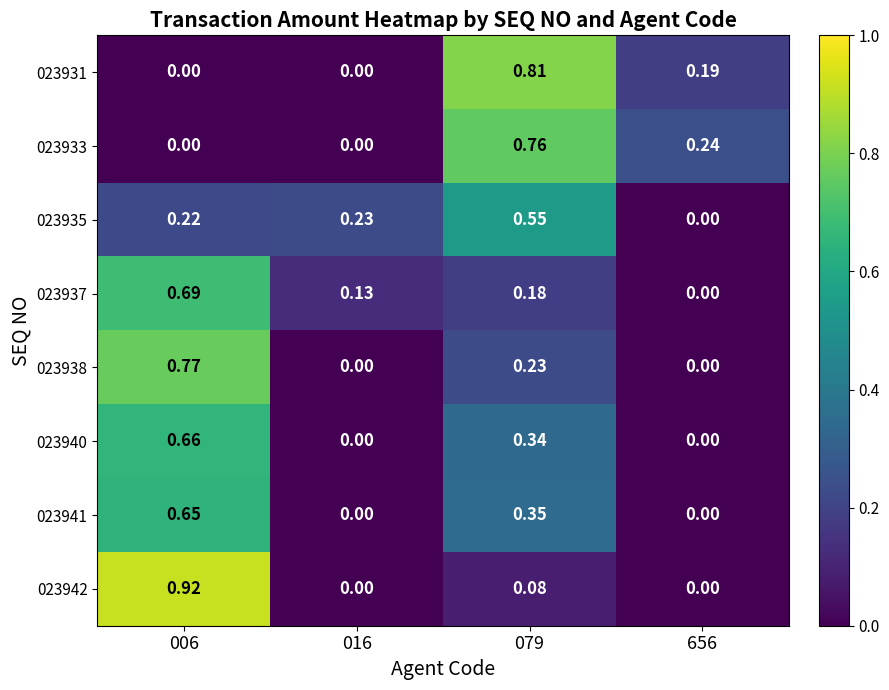

Is the value of 023940 at 656 greater than the value of 023937 at 079?

No